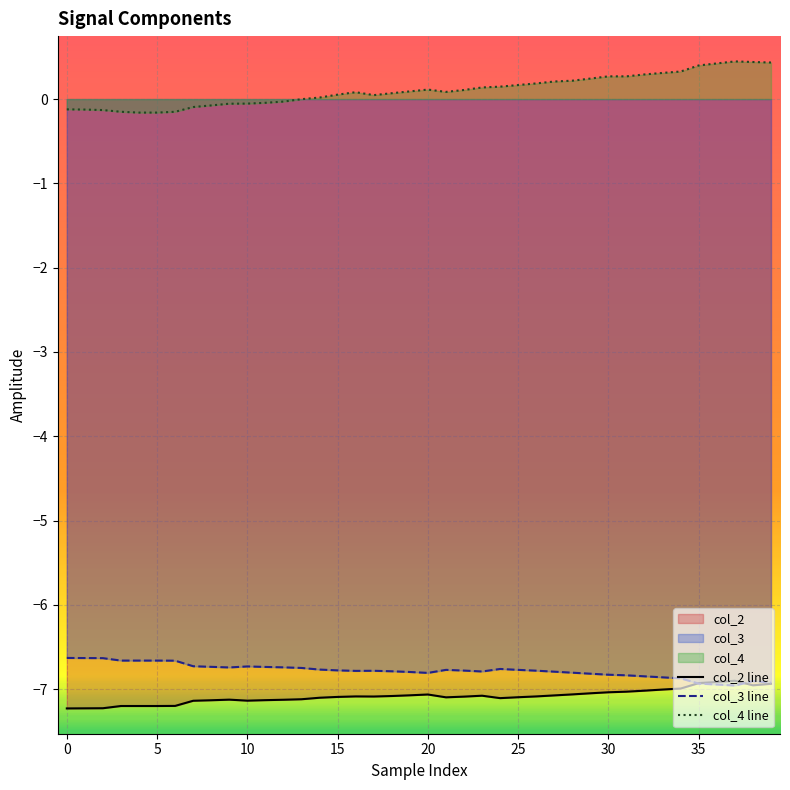

What is the minimum value for col_4 line?

-0.2